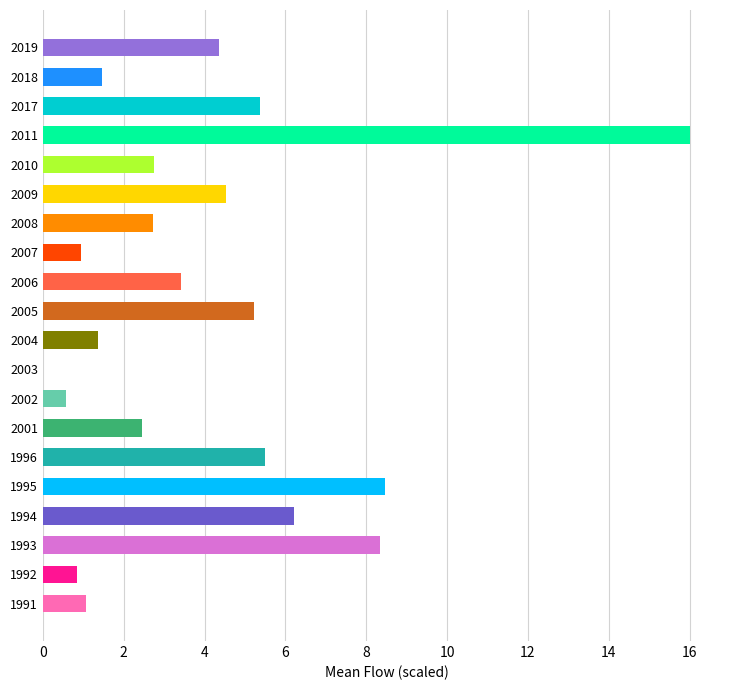

Reading top to bottom, list all the values displayed in this chart.

2019=4.4	2018=1.5	2017=5.4	2011=16.0	2010=2.7	2009=4.5	2008=2.7	2007=1.0	2006=3.4	2005=5.2	2004=1.4	2003=0.0	2002=0.6	2001=2.4	1996=5.5	1995=8.5	1994=6.2	1993=8.3	1992=0.9	1991=1.1